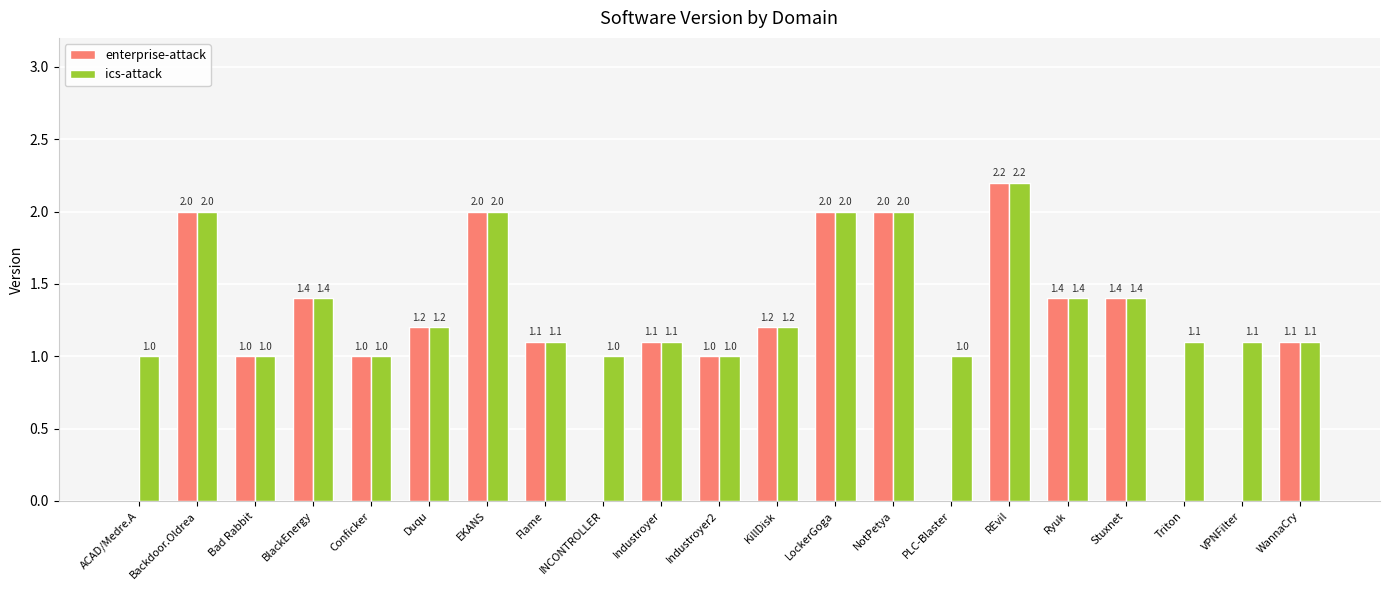

At which label does enterprise-attack first exceed 1?

Backdoor.Oldrea